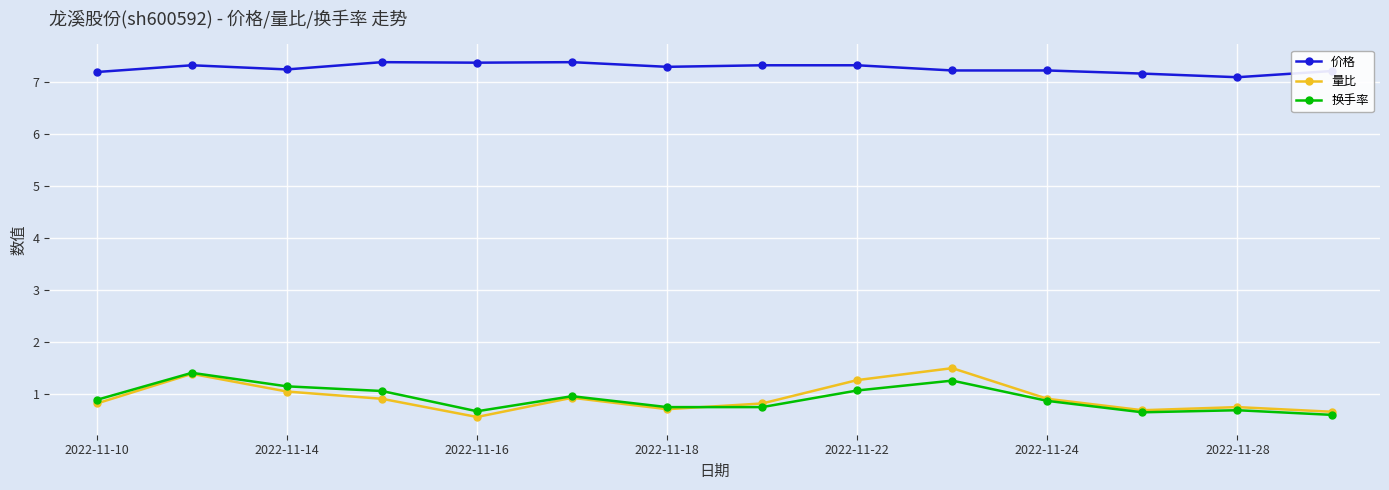

True or false: 量比 has more than 2 interior local peaks.

True